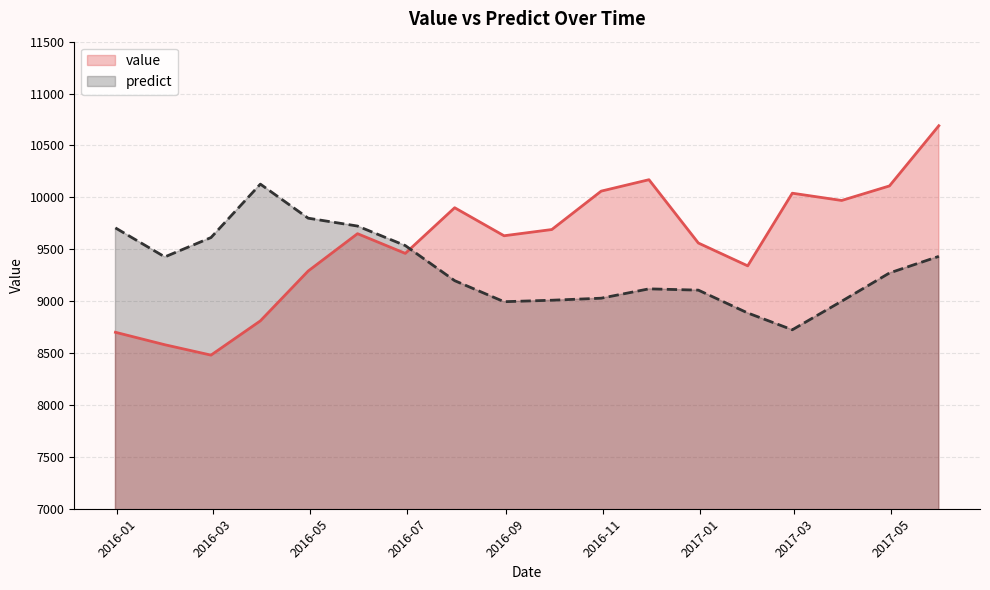

List the series in order of their peak value, highest first.

value, predict